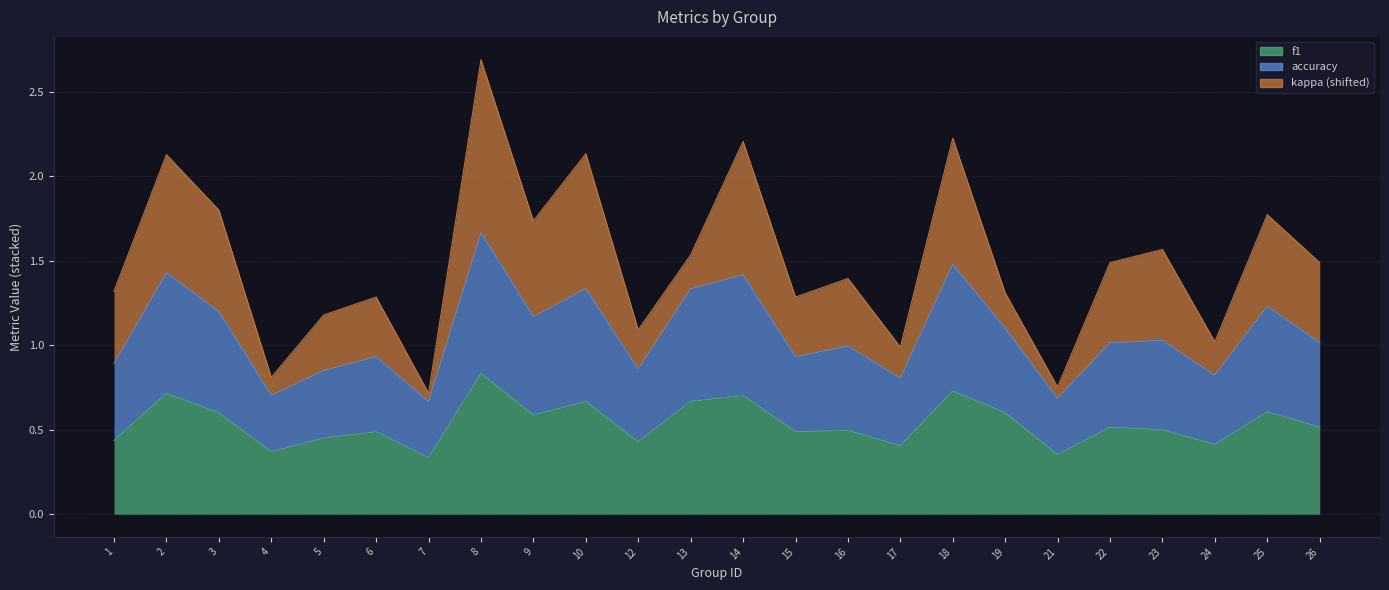

At which category is the sum across all series the highest?

8